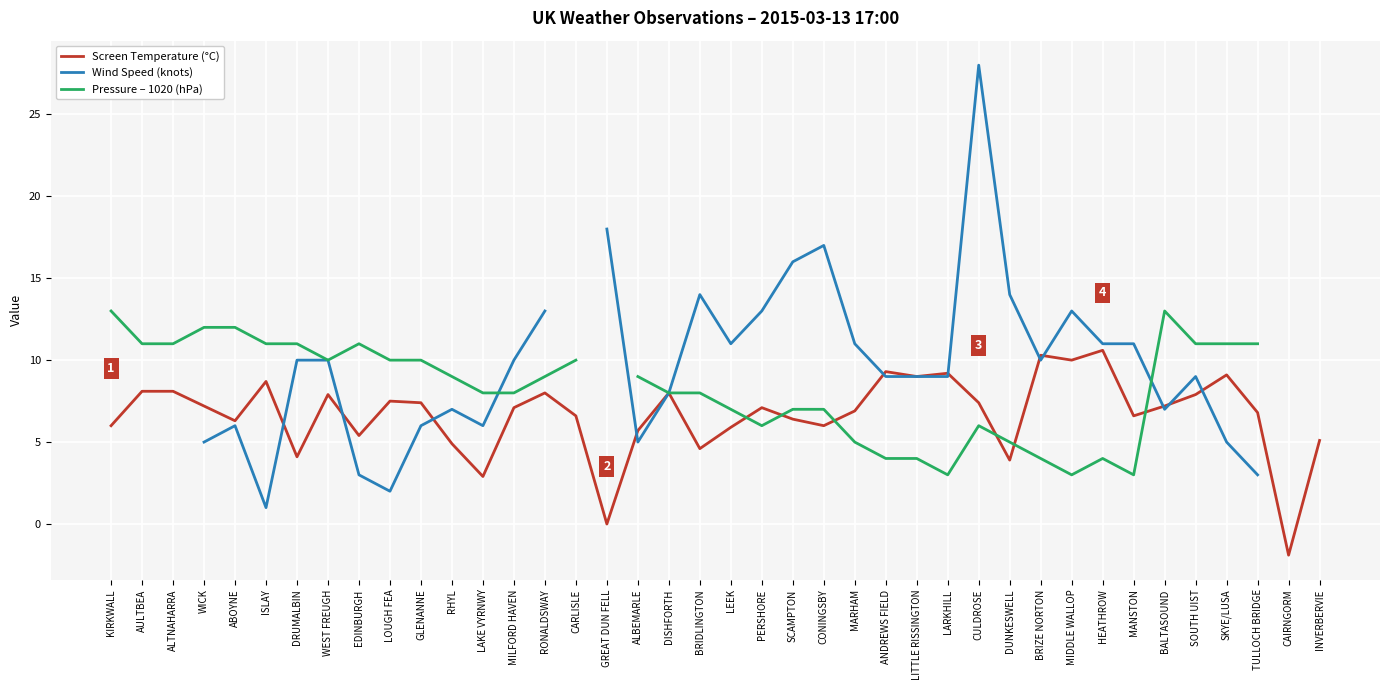

Is this an area chart (filled region under the line)?

No